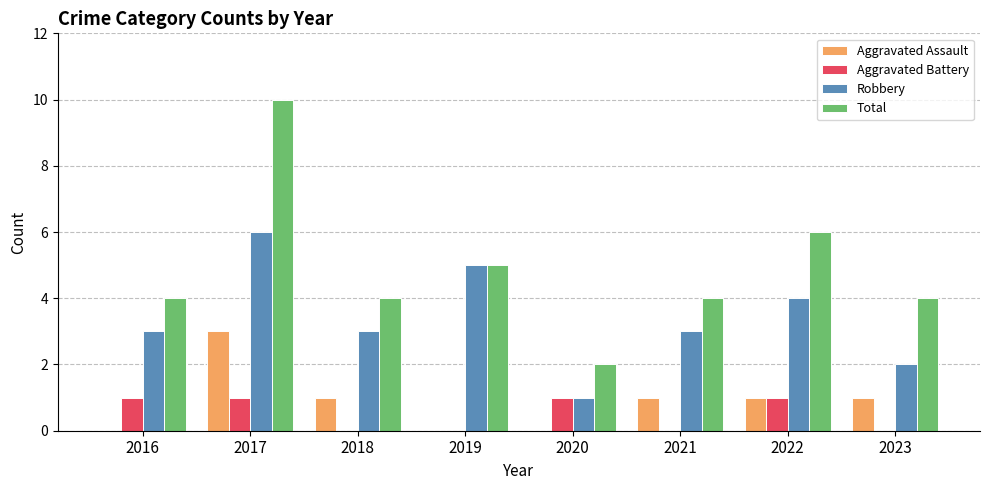

Which series changed the most between 2021 and 2023?

Robbery